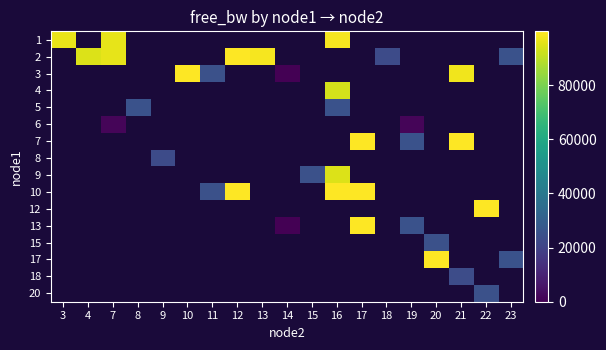

At how many categories does at least one series exceed 21432?

18